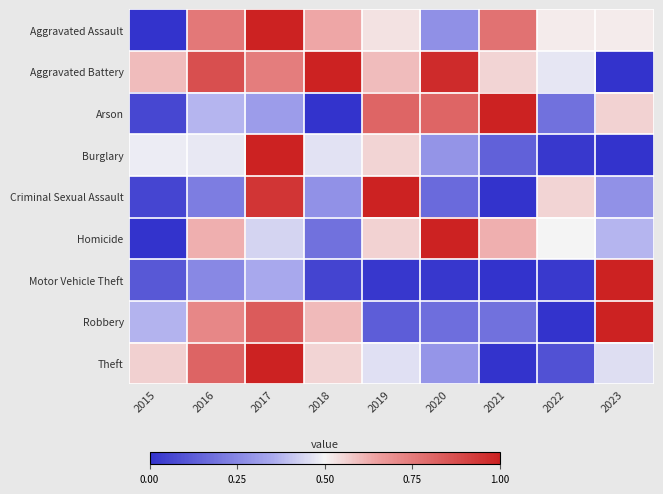

At how many categories does at least one series exceed 0?

9